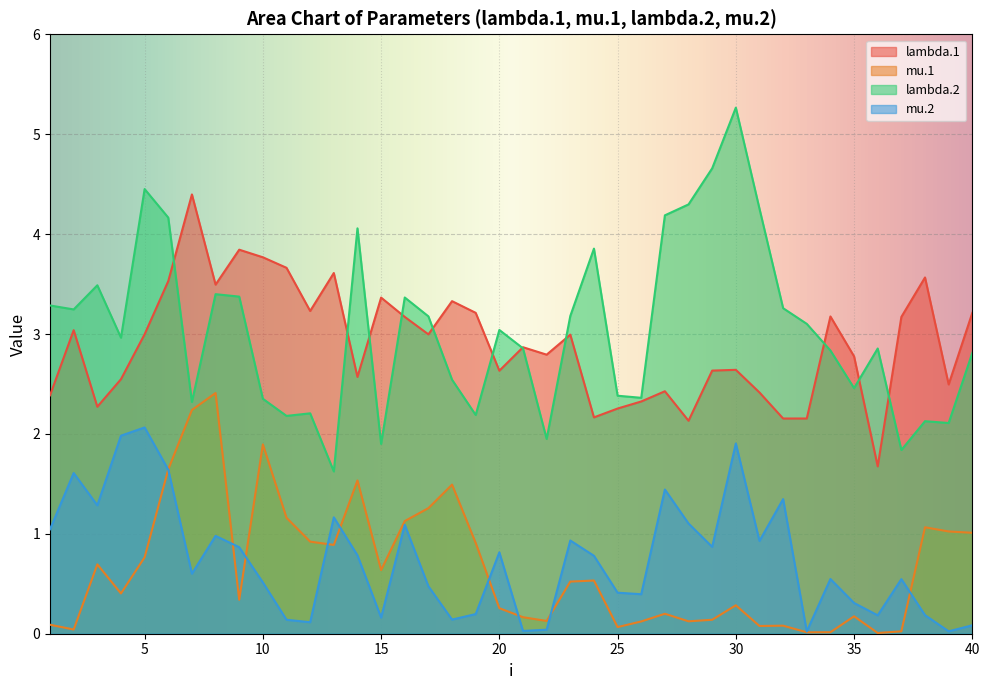

What are all the series names shown in the legend?

lambda.1, mu.1, lambda.2, mu.2